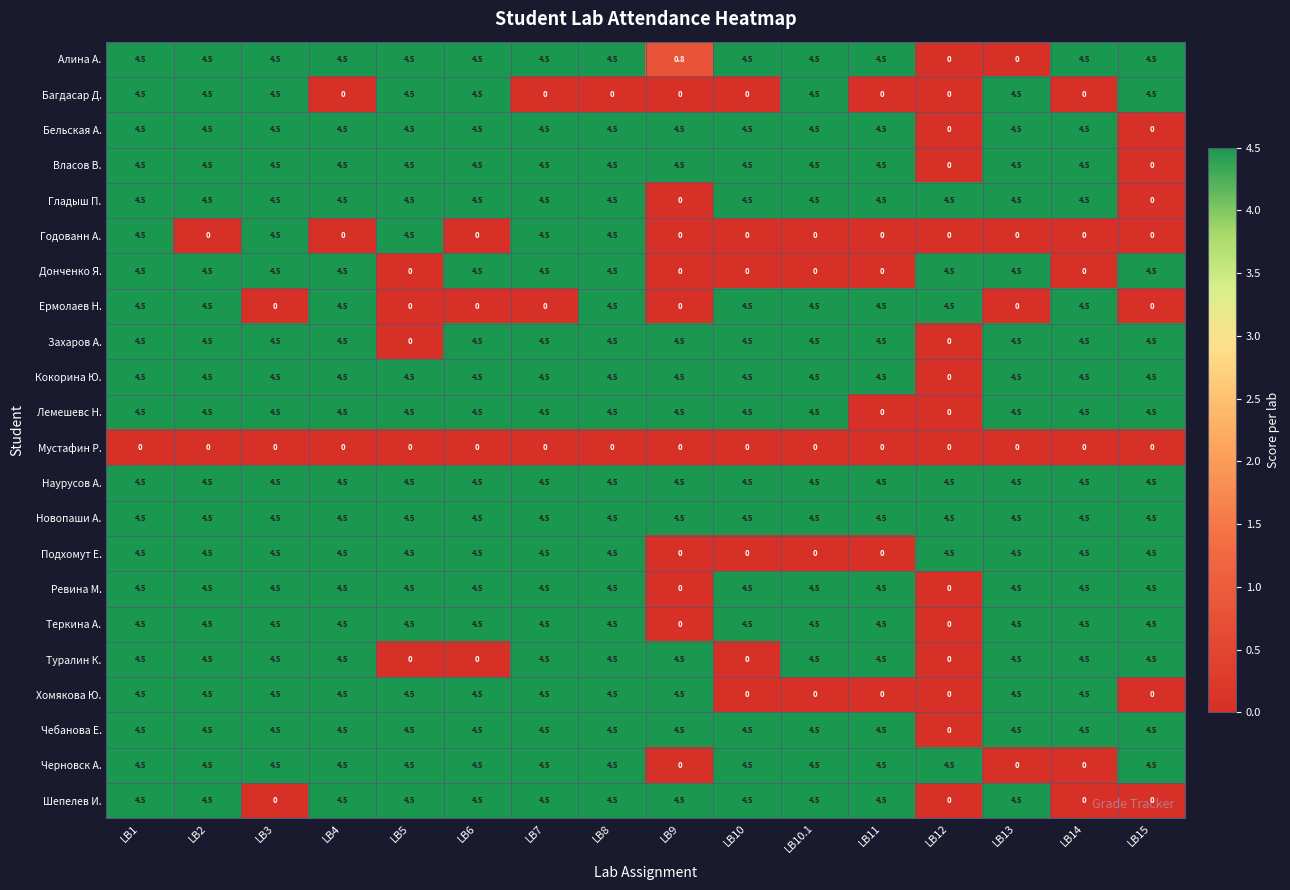

What is the approximate value of Лемешевс Н. at LB10?

4.5